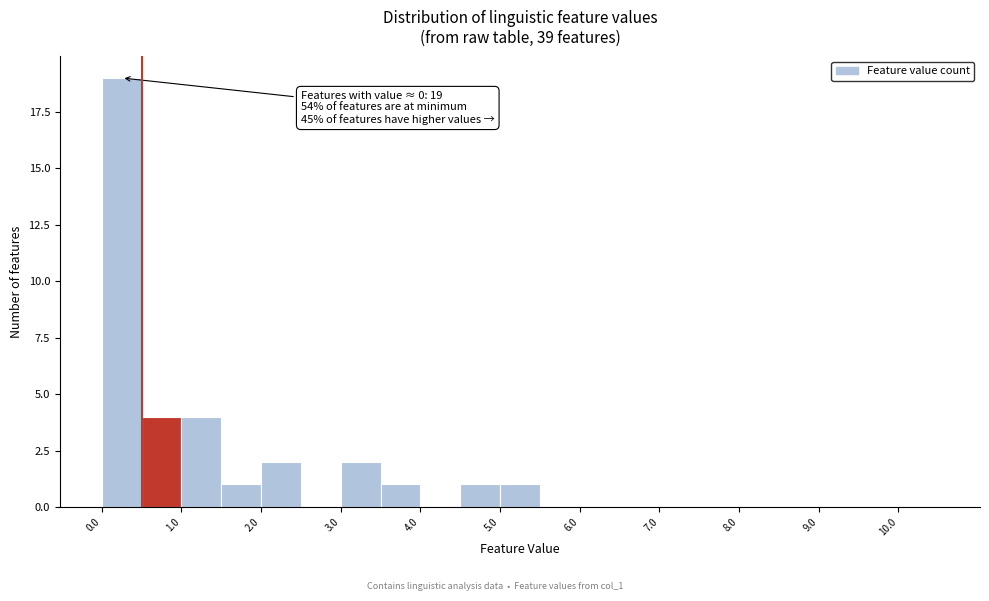

Which range on the x-axis has the tallest bar?

0.0 to 0.5